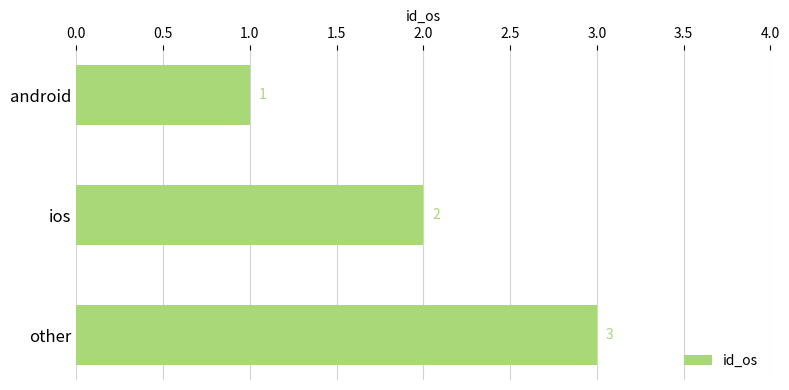

What is the maximum value shown in the chart?

3